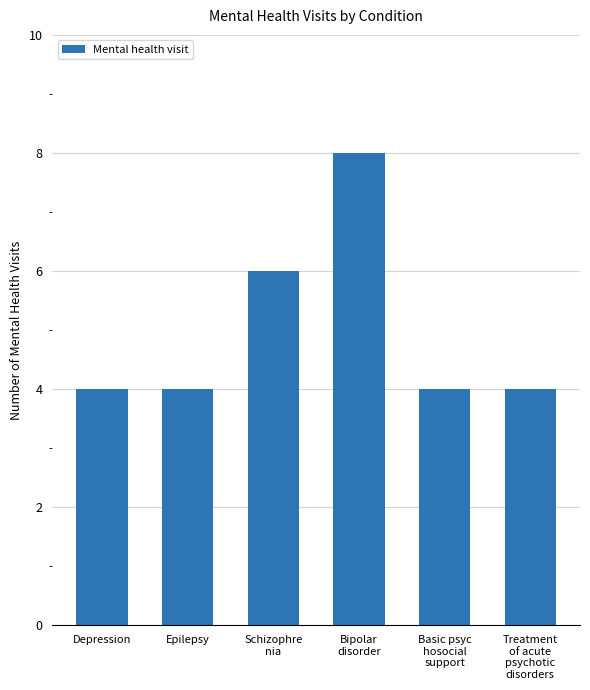

What position from the left is Schizophre
nia?

3